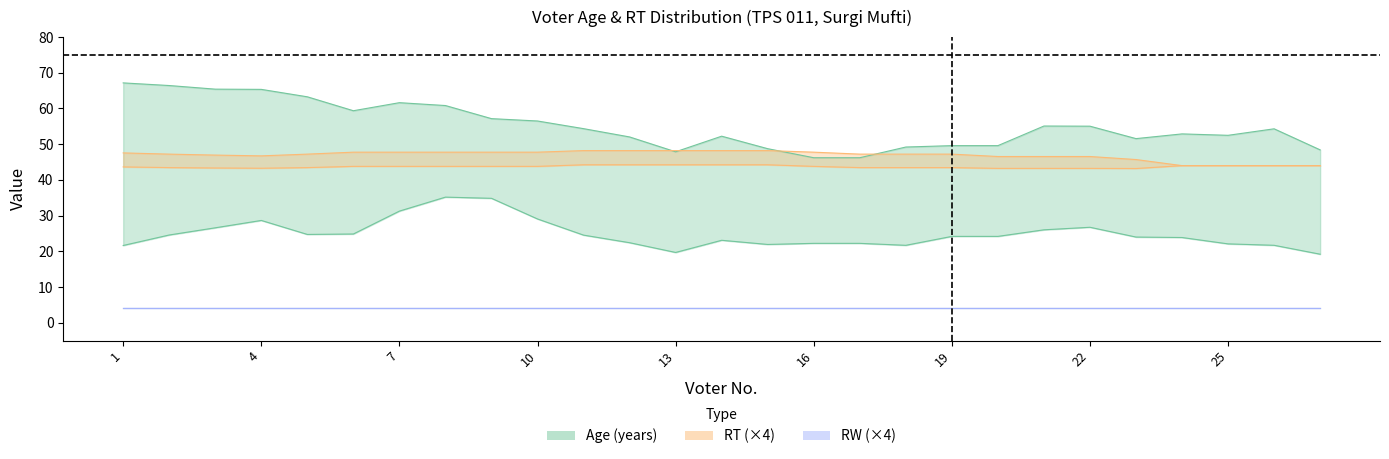

True or false: rw has a value of 0 at 18.

False